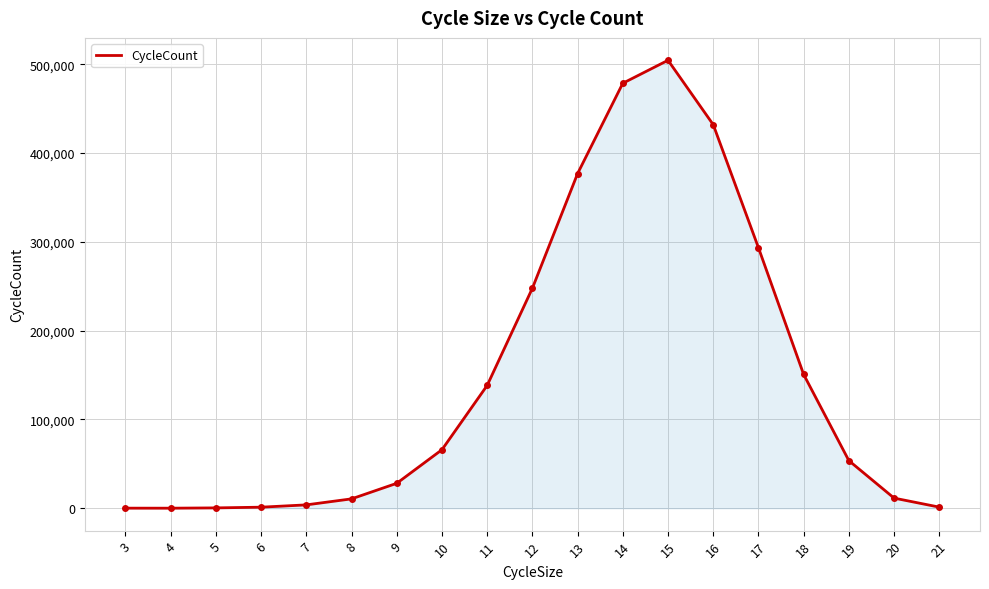

How many lines are shown in the chart?

1